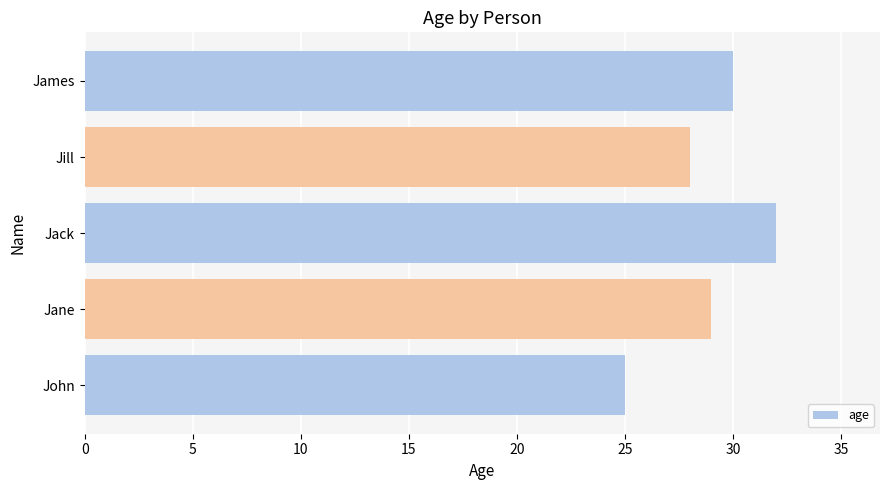

Count the number of data series in this chart.

1